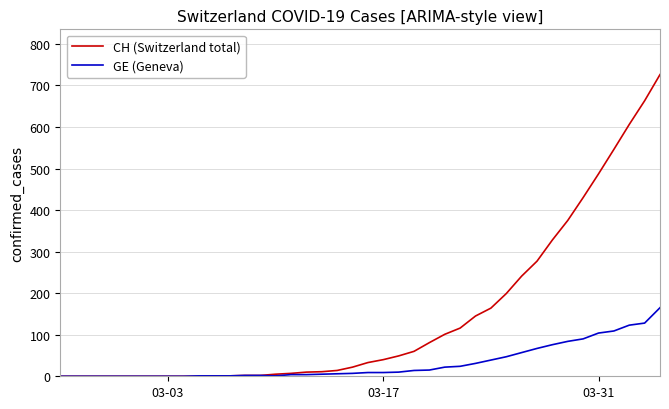

Which series has the largest range (max minus min)?

CH (Switzerland total)